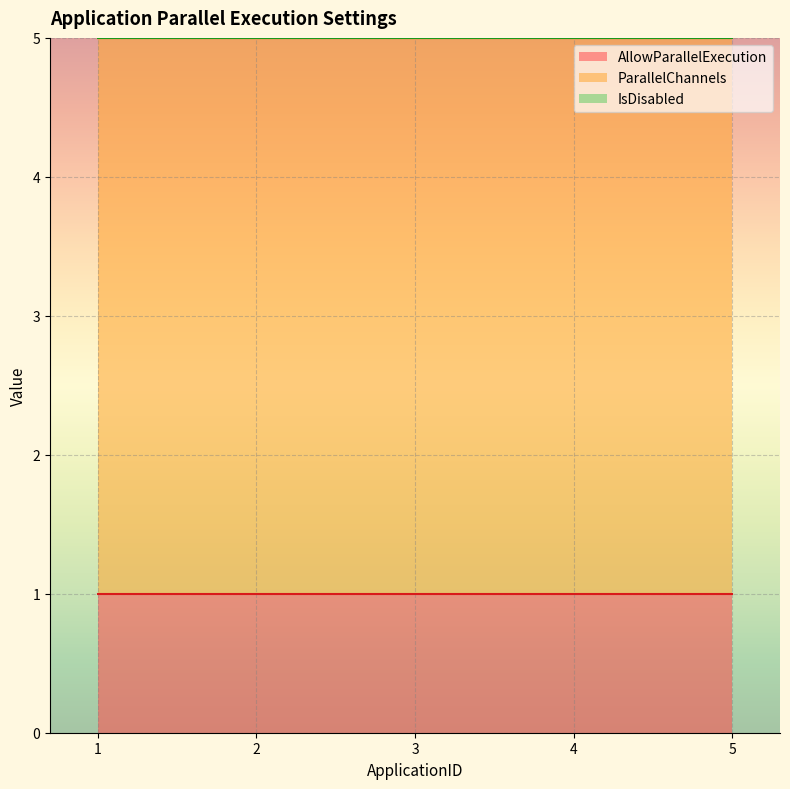

What is the value of the ParallelChannels point at the 2nd from the left?

4